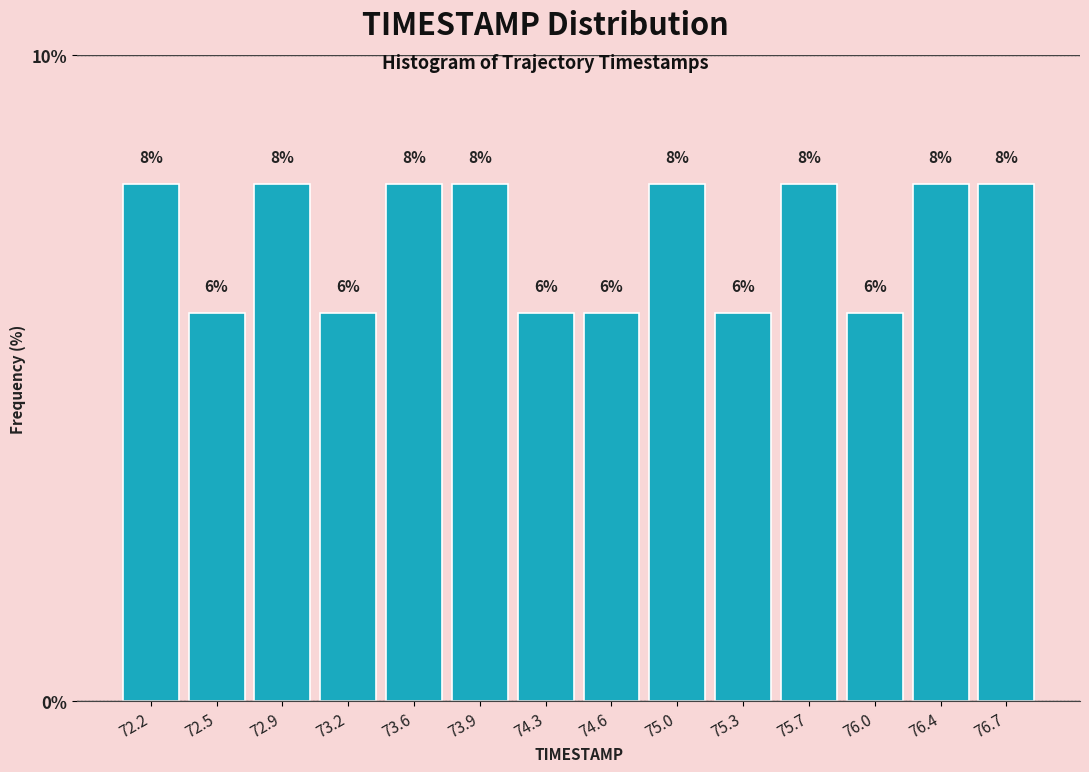

How tall is the bar that spans 72.00 to 72.35 on the x-axis?

8